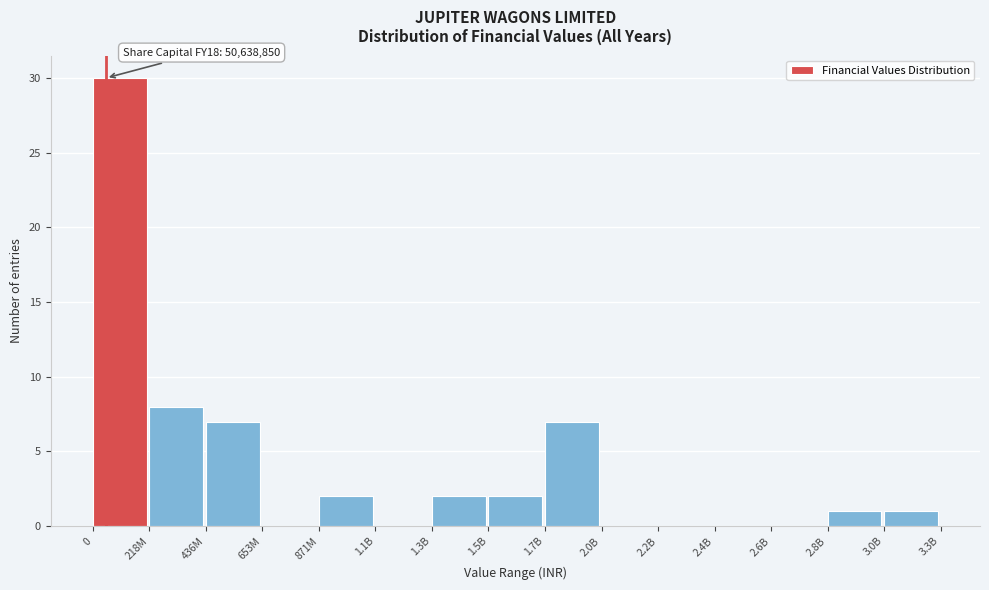

Reading left to right, extract all data points from this chart.

0=30	218M=8	436M=7	653M=0	871M=2	1.1B=0	1.3B=2	1.5B=2	1.7B=7	2.0B=0	2.2B=0	2.4B=0	2.6B=0	2.8B=1	3.0B=1